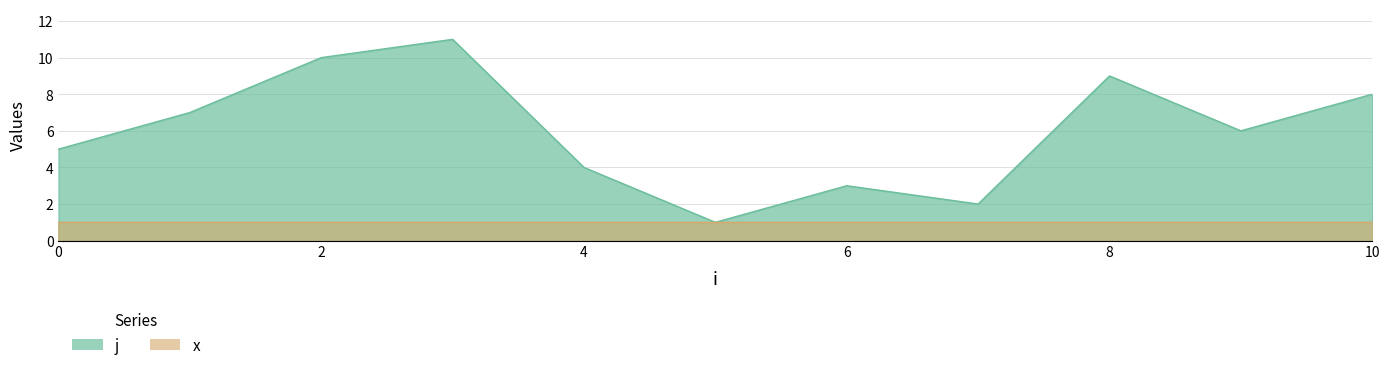

Reading right to left, transcribe all the data shown in this chart.

8	6	9	2	3	1	4	11	10	7	5